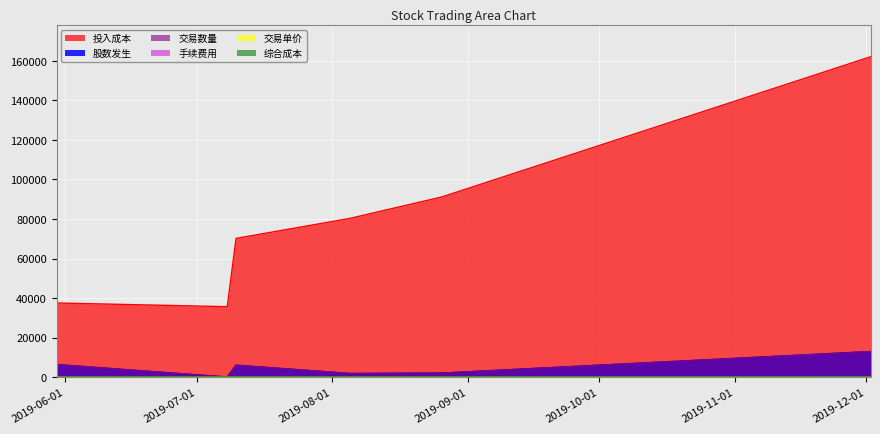

True or false: 投入成本 has a value of 246736.1 at 2019-12-02.

False